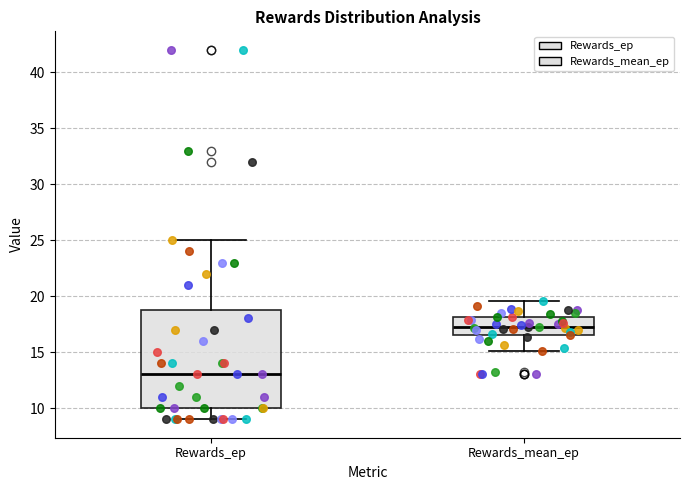

Reading left to right, transcribe this box plot: for each box, give where its median line is, the range the box spans, and where its two whiskers end, as read against the y-axis. The values are not printed on the chart, so give them approximately, as read against the axis.

Rewards_ep: median 13.0, box 10.0 to 19.0, whiskers 9.0 to 25.0
Rewards_mean_ep: median 17.0, box 16.5 to 18.0, whiskers 15.0 to 19.5